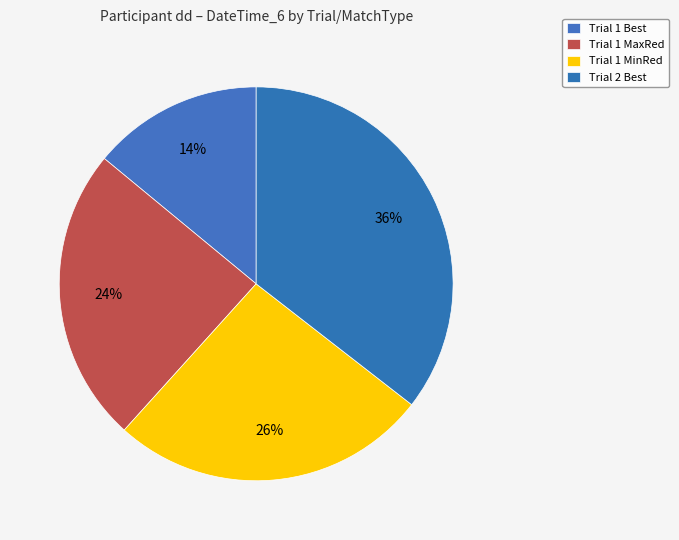

To the nearest percent, what is the average slice percentage?

25%